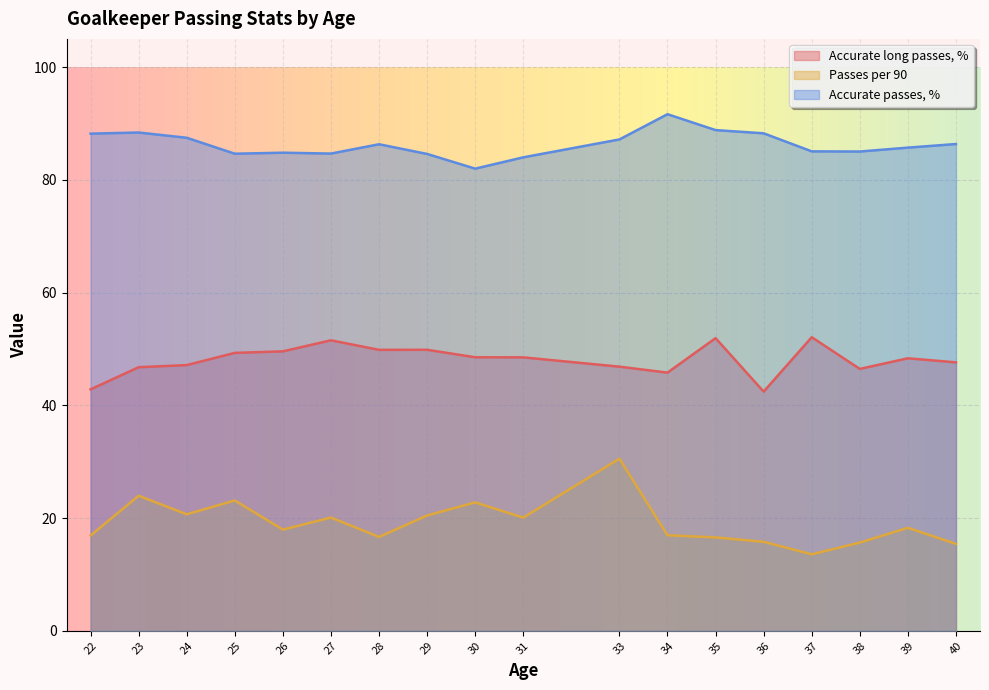

At 36, list the series in order from largest to smallest.

Accurate passes, %, Accurate long passes, %, Passes per 90